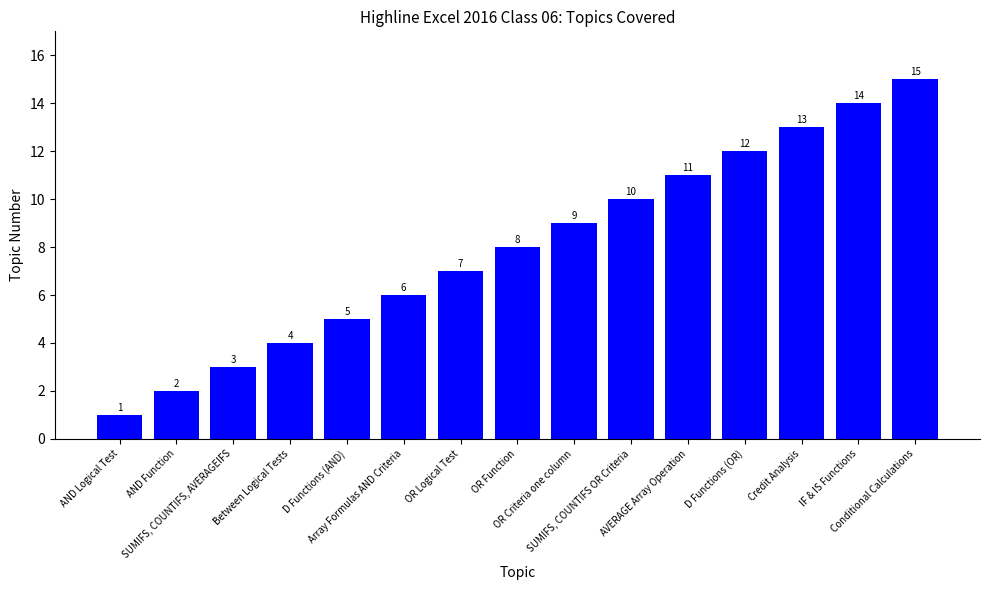

Are the bars grouped side by side (vs. stacked)?

No